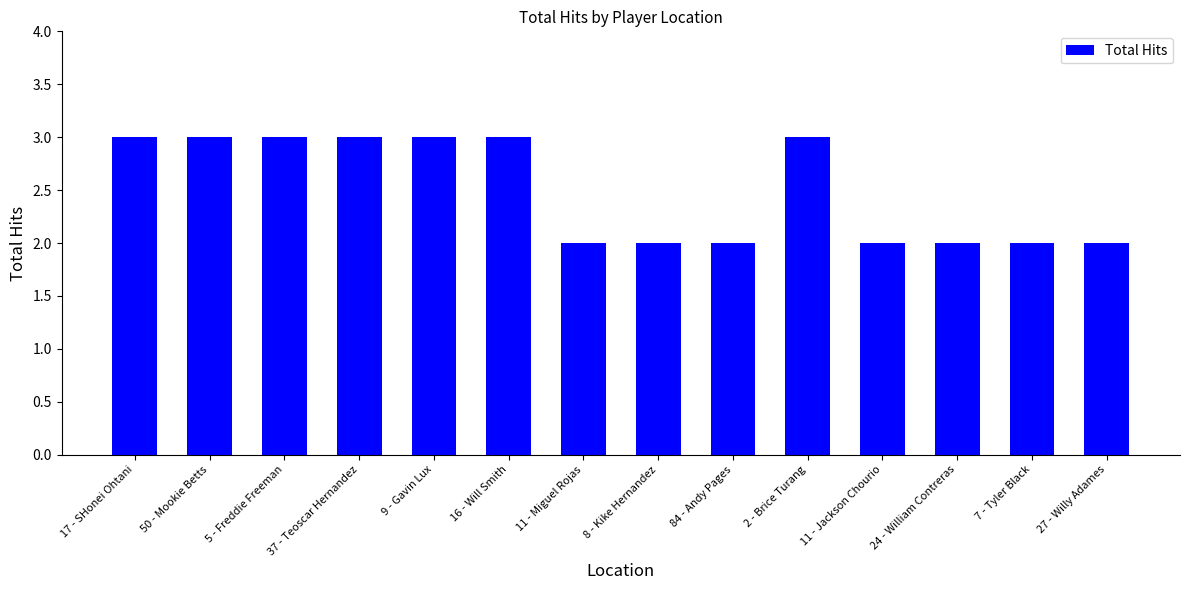

What is the value of the 4th bar from the left?

3